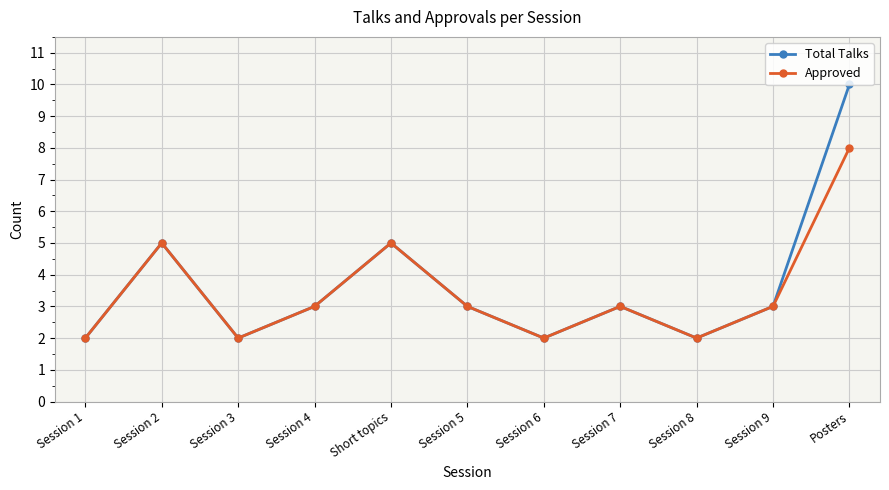

True or false: Approved has more than 1 interior local peaks.

True